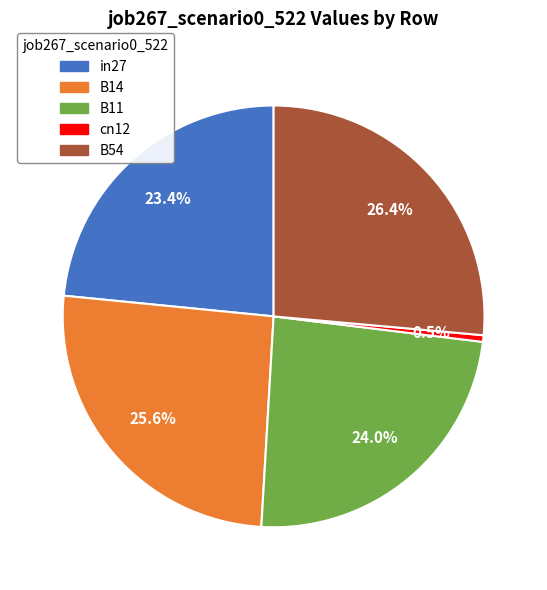

Does B11 represent more than half of the total?

No